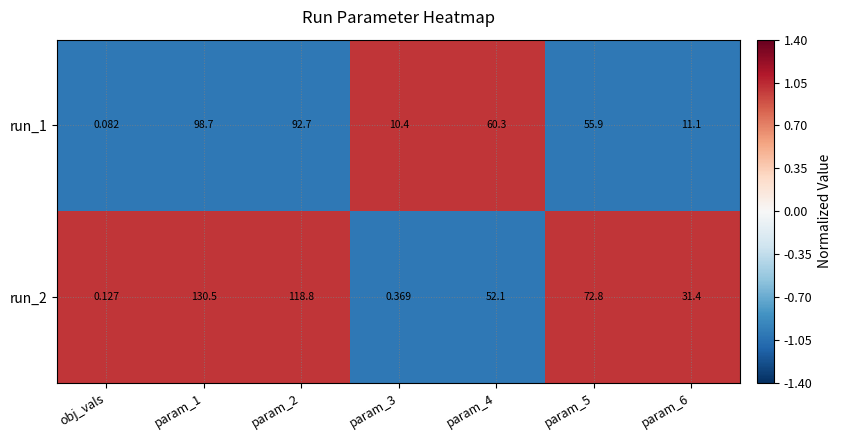

Which label corresponds to the smallest value in the chart?

obj_vals